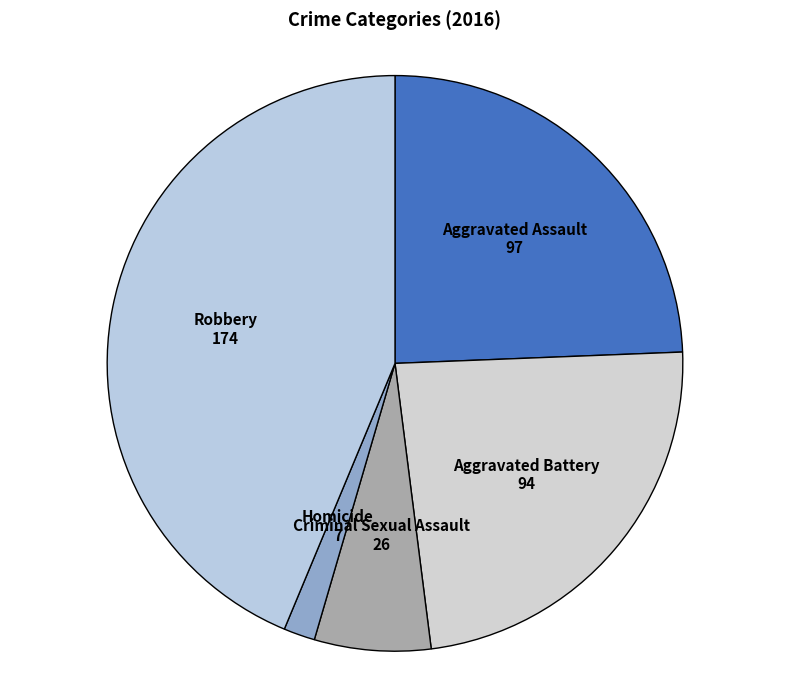

Combined, do Aggravated Assault and Robbery account for over 50%?

Yes